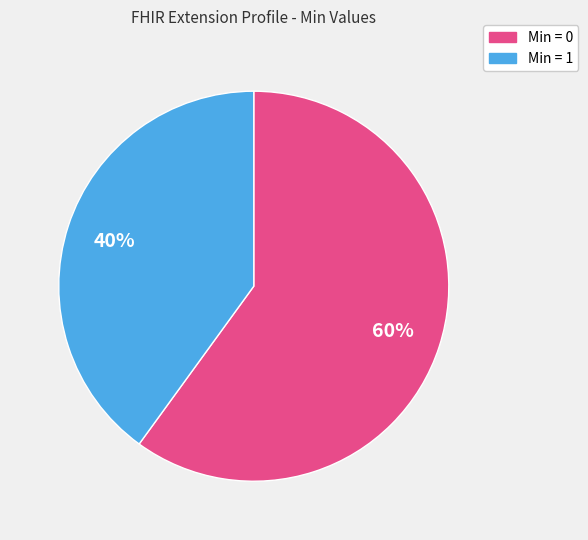

To the nearest percent, what is the difference between the largest and smallest slice percentages?

20%